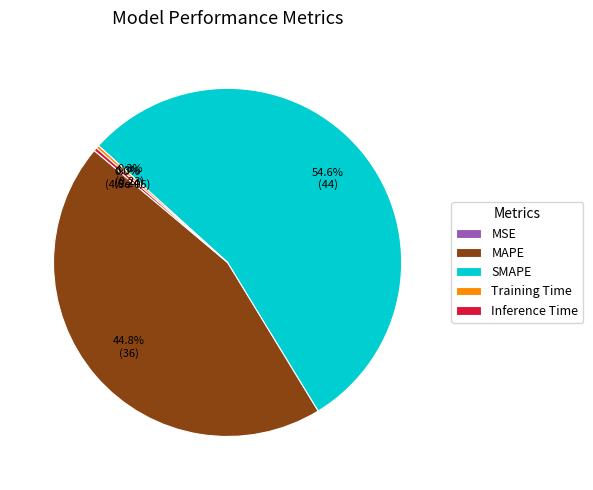

What percentage is NOT represented by SMAPE?

45.4%